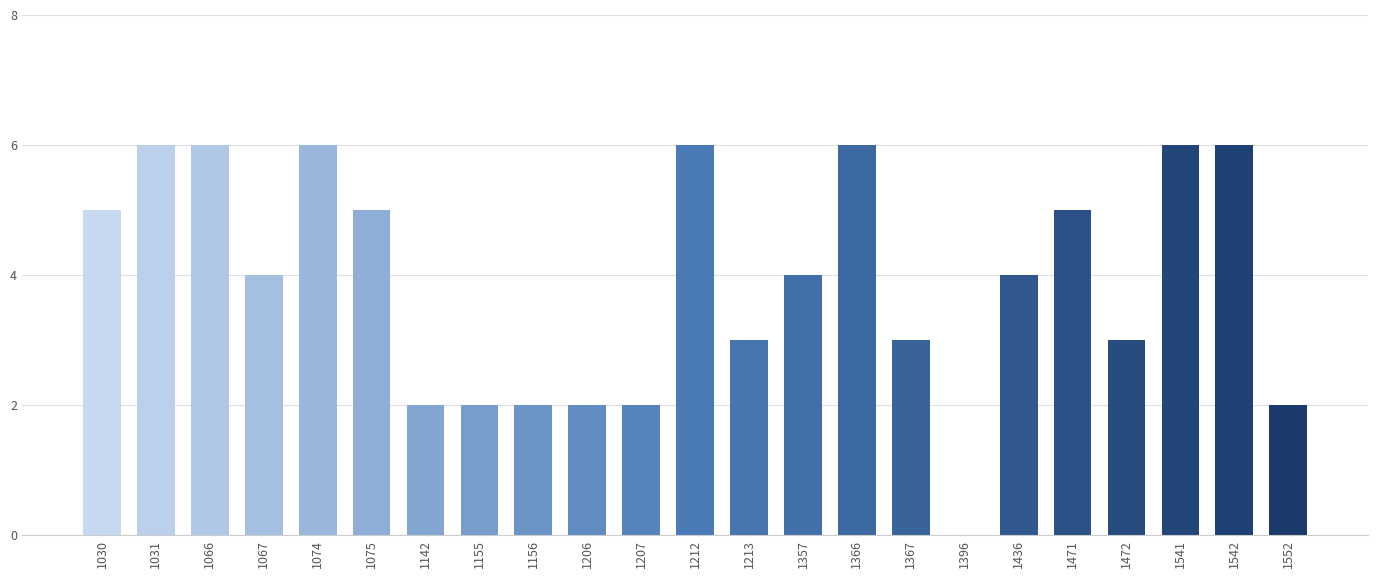

What is the maximum value shown in the chart?

6